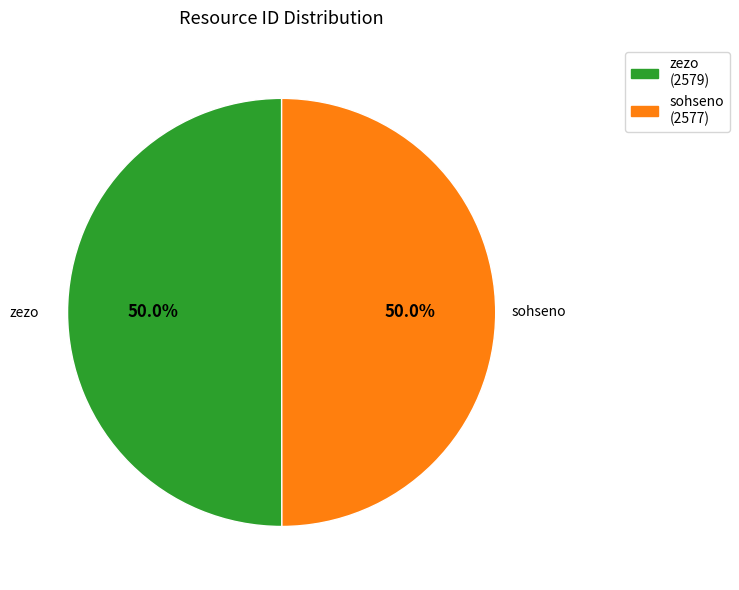

True or false: zezo accounts for 50% of the total.

True